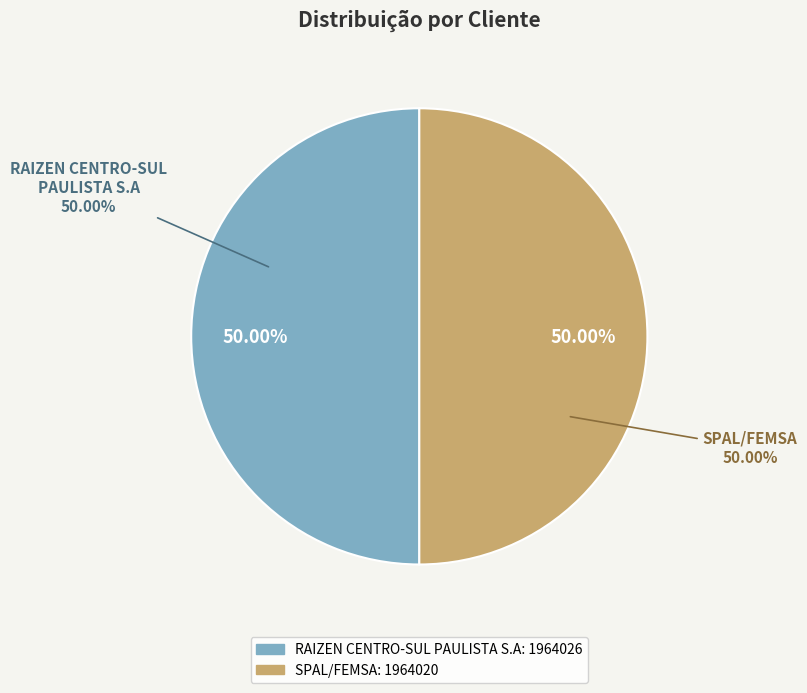

What is the change in value from RAIZEN CENTRO-SUL PAULISTA S.A to SPAL/FEMSA?

-6